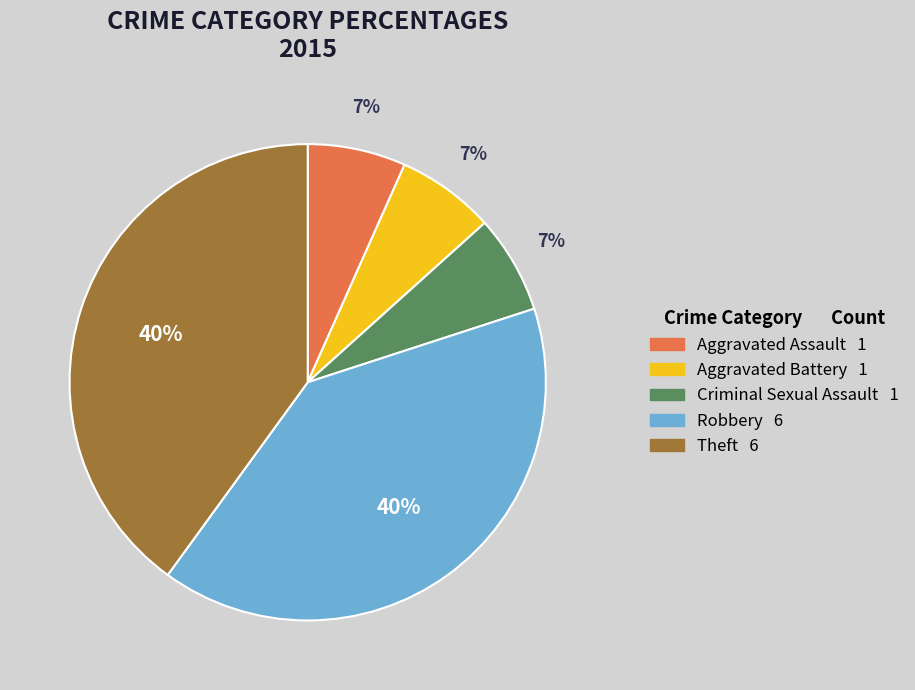

To the nearest percent, what is the combined percentage of Theft and Criminal Sexual Assault?

47%